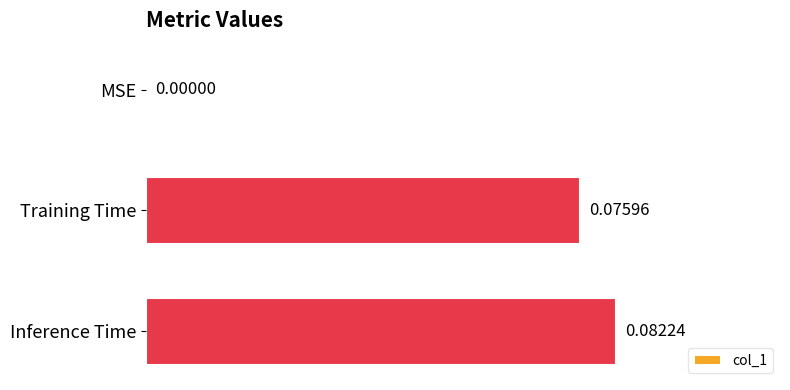

Which has a higher value, Training Time or Inference Time?

Inference Time